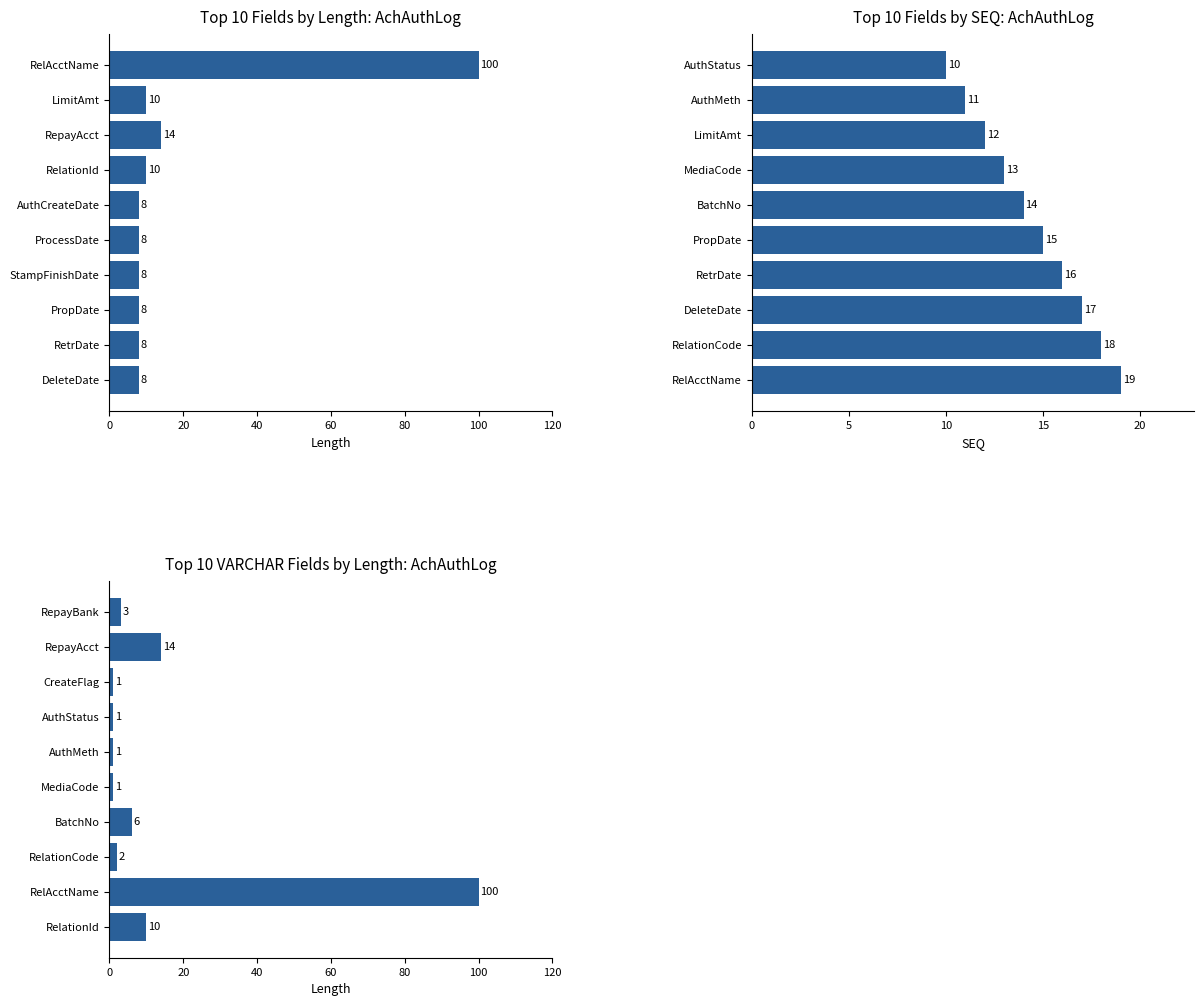

What is the difference between the second highest and minimum values in the VARCHAR Length series?

13